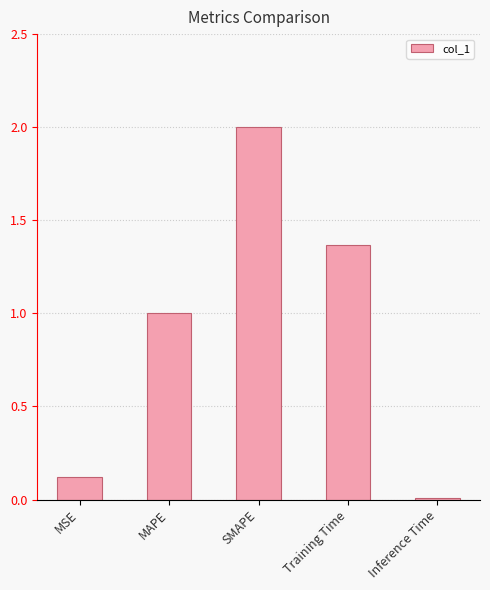

What is the sum of the values at MSE and Training Time?

1.5